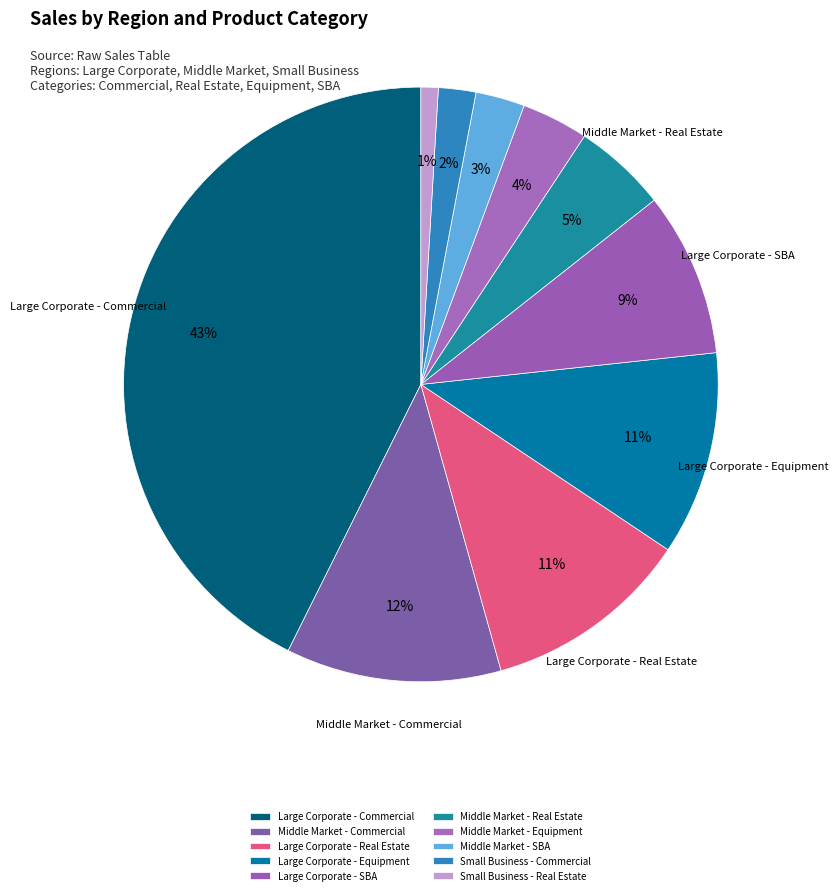

How many slices are in this pie chart?

10